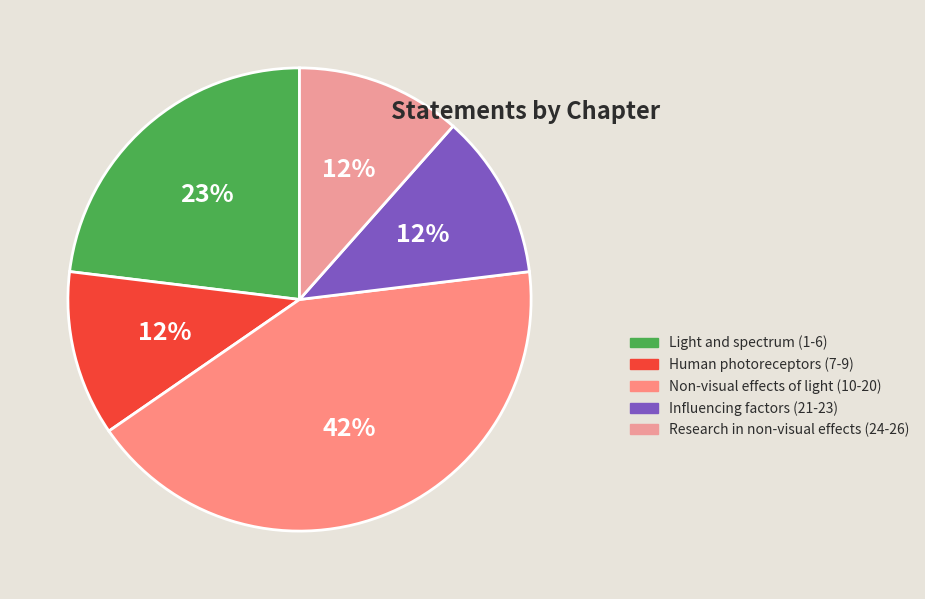

Do Non-visual effects of light (10-20) and Human photoreceptors (7-9) together represent more than half of the pie?

Yes